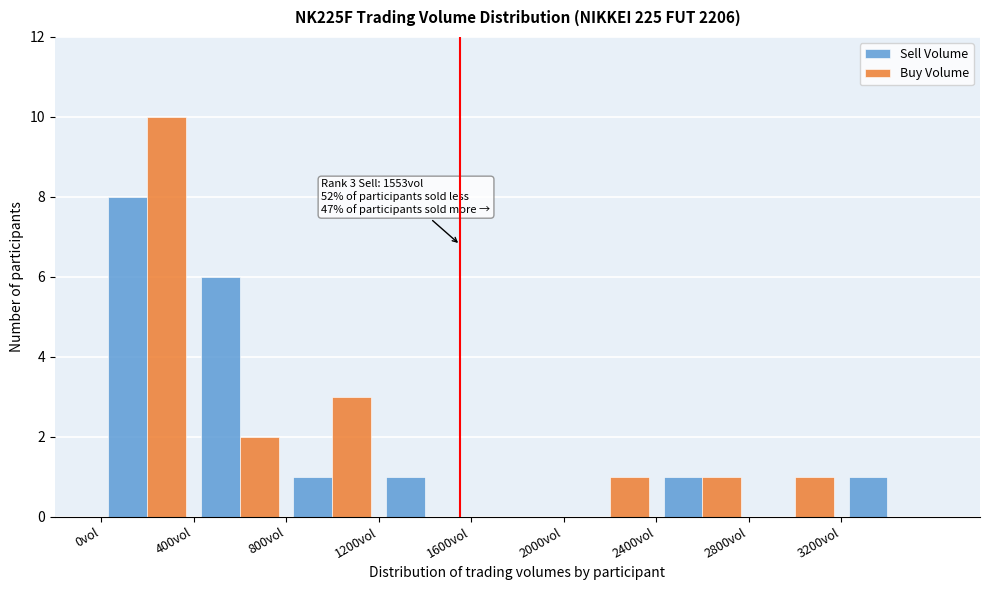

In the Buy Volume series, which range on the x-axis has the tallest bar?

0 to 400